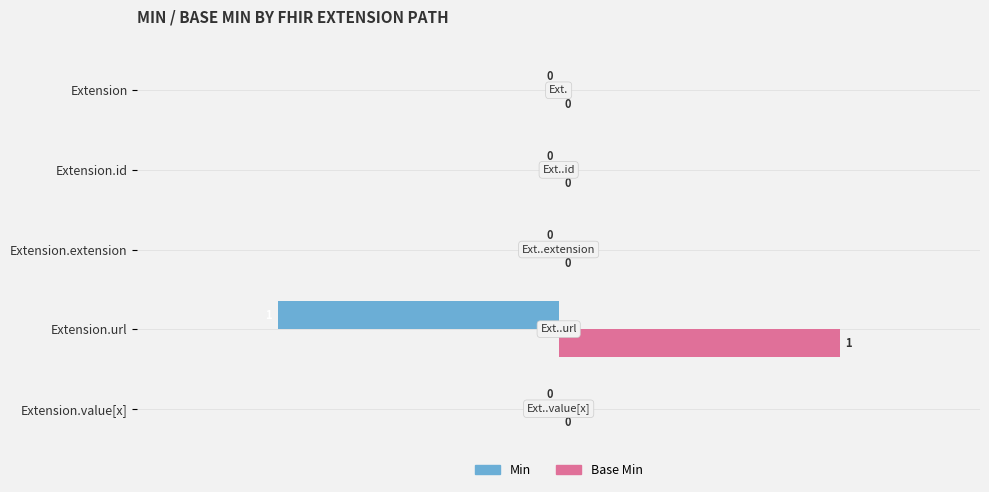

Which series has the largest total across all categories?

Base Min